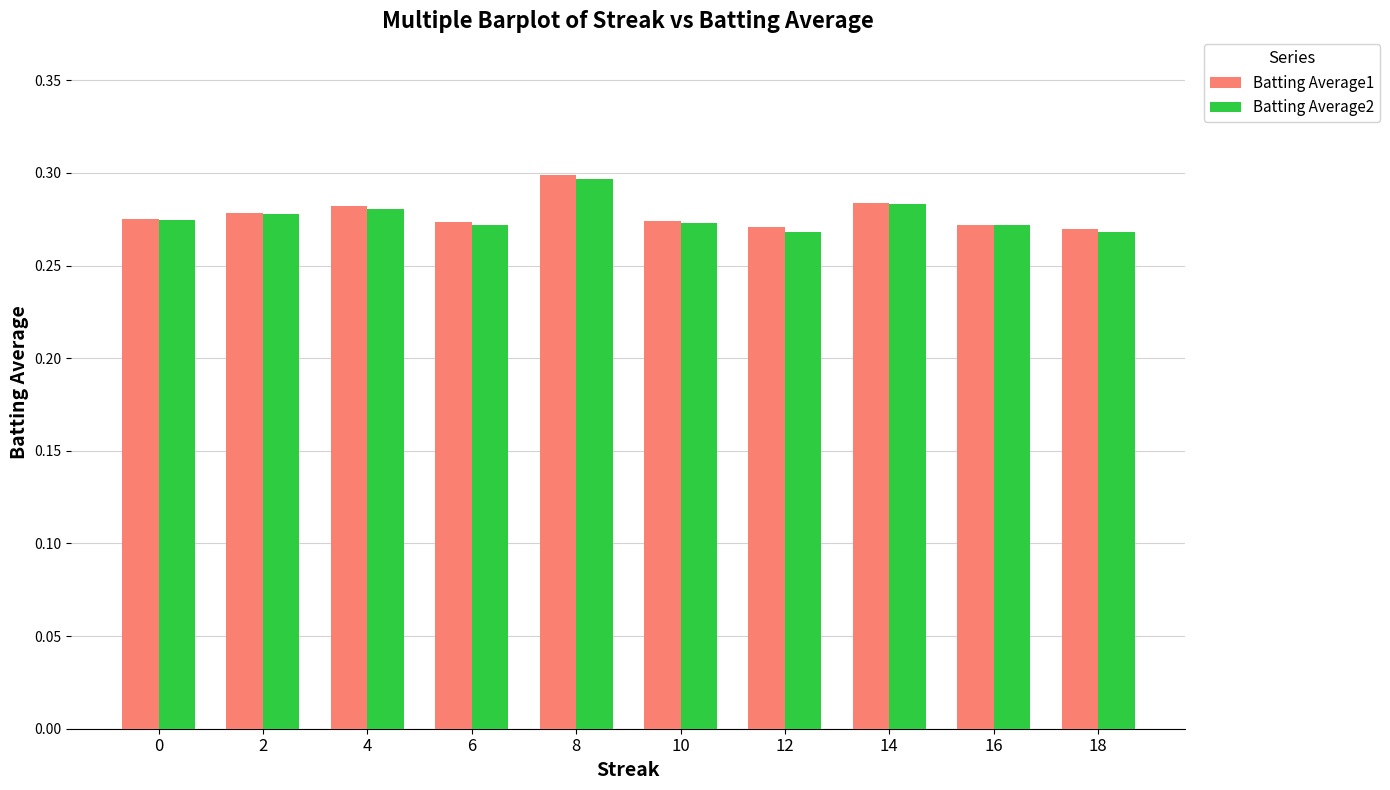

At which category is the sum across all series the highest?

8